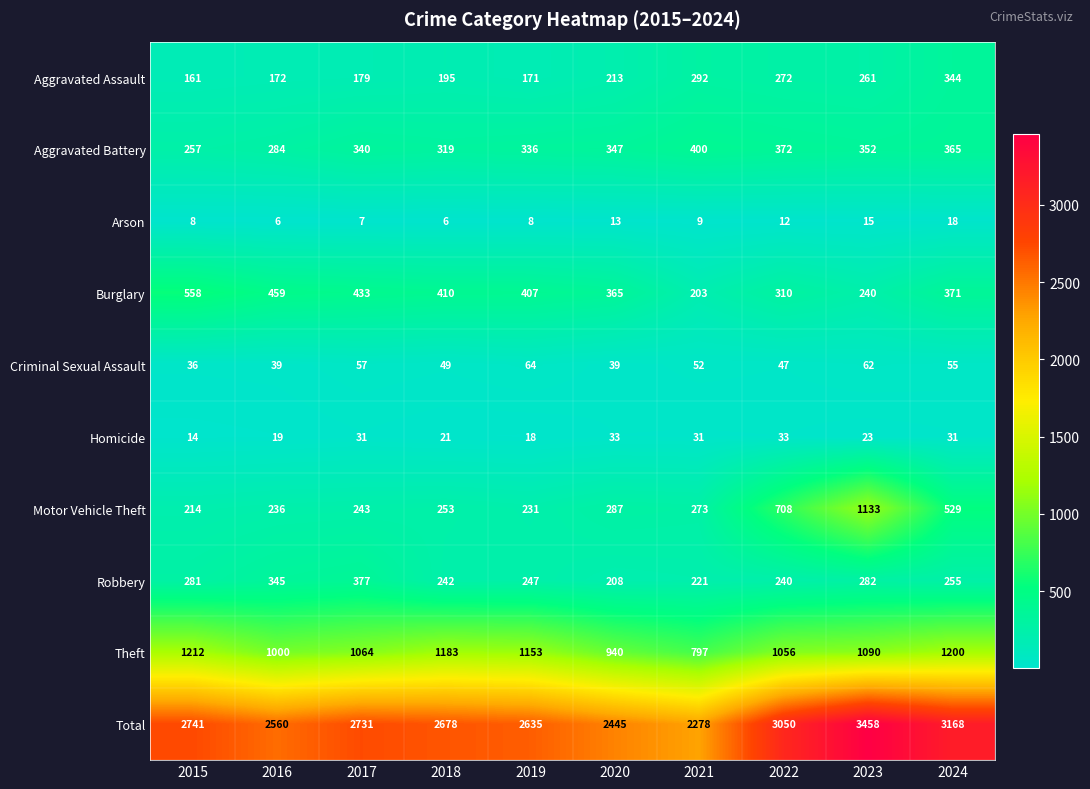

At which category is the sum across all series the highest?

2023